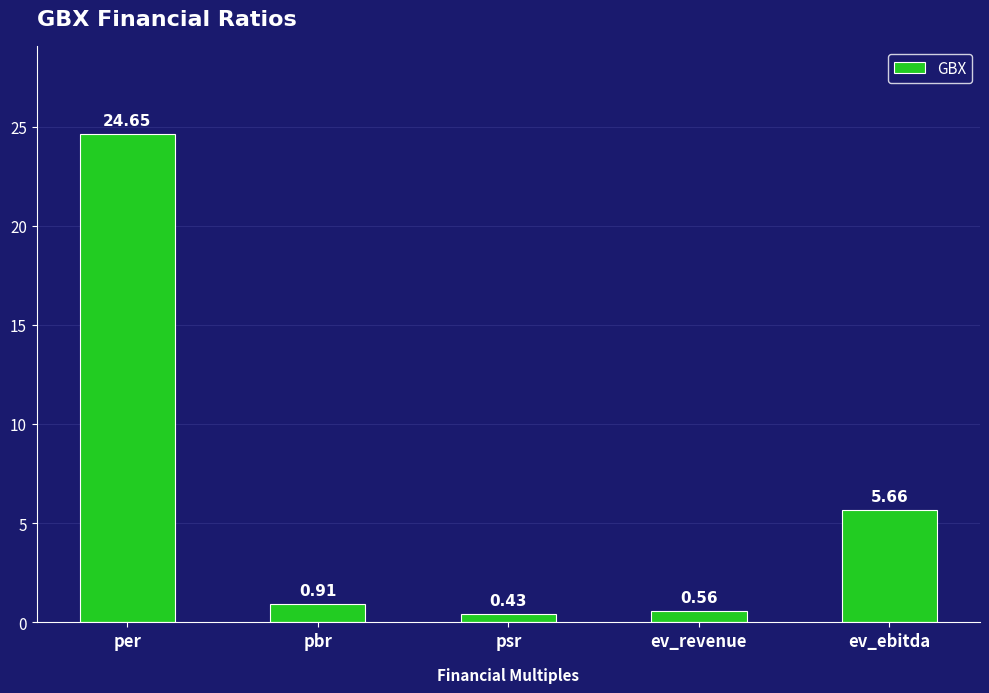

Which label corresponds to the smallest value in the chart?

psr